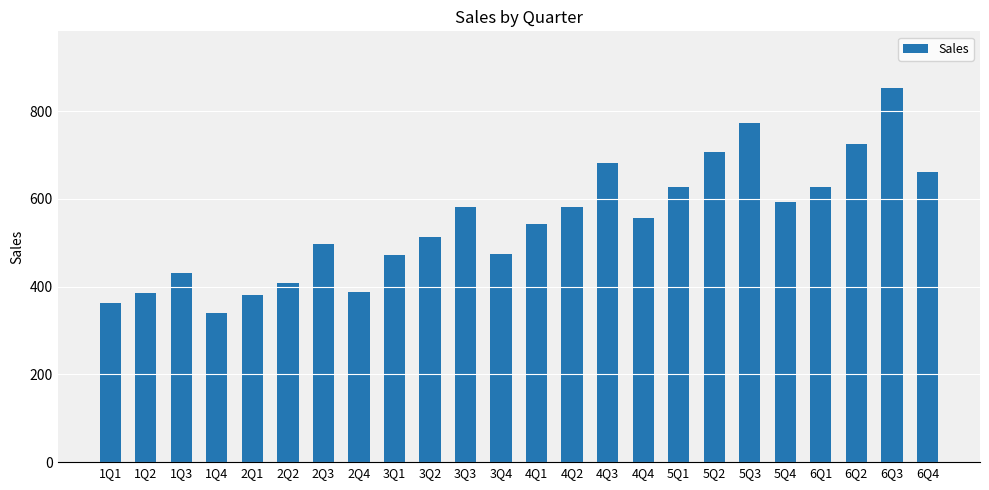

What value does the data have at 4Q2, to the nearest 10?

580